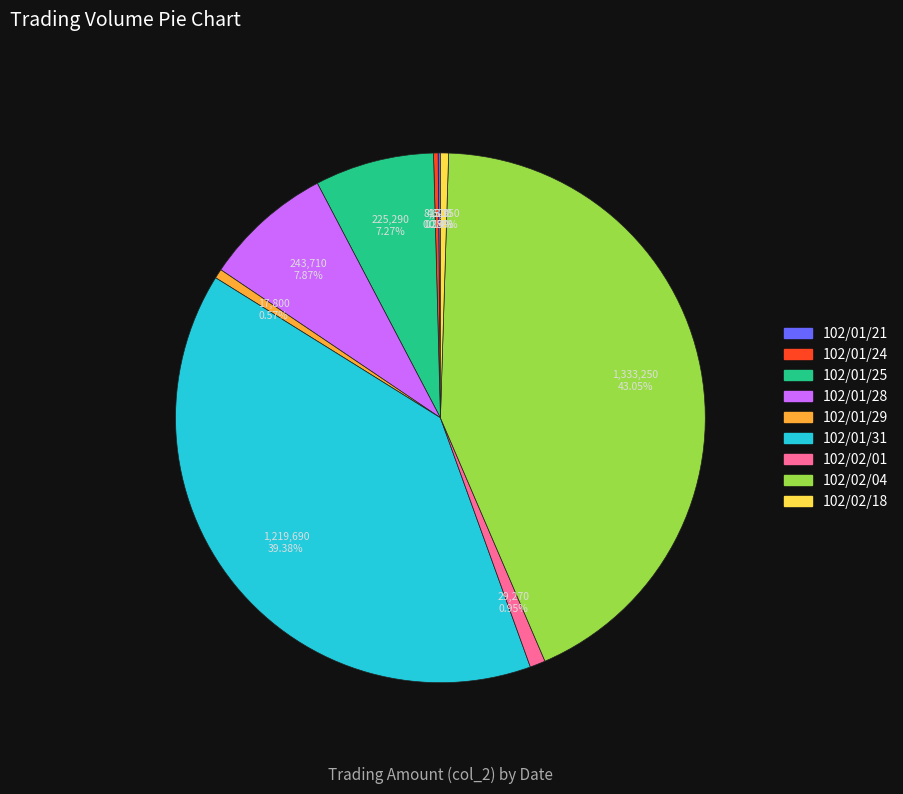

What percentage do 102/01/31 and 102/01/24 together represent?

39.7%